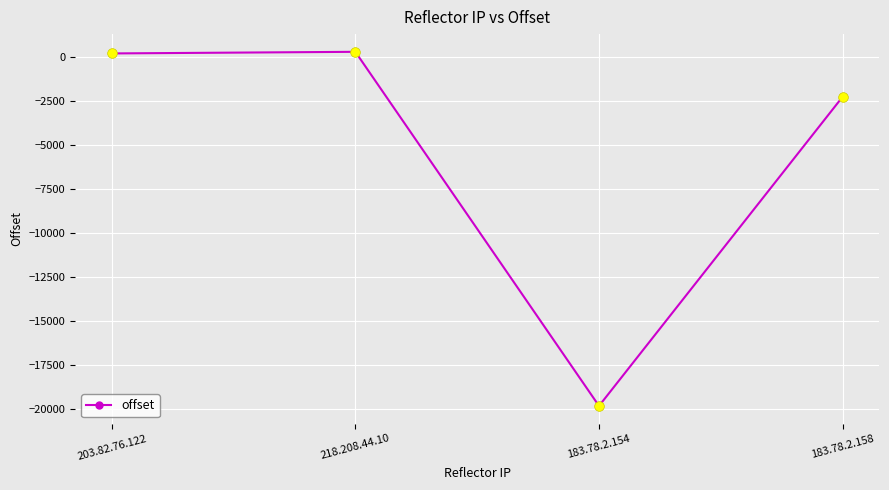

How many points are lower than both their immediate neighbors (excluding endpoints)?

1